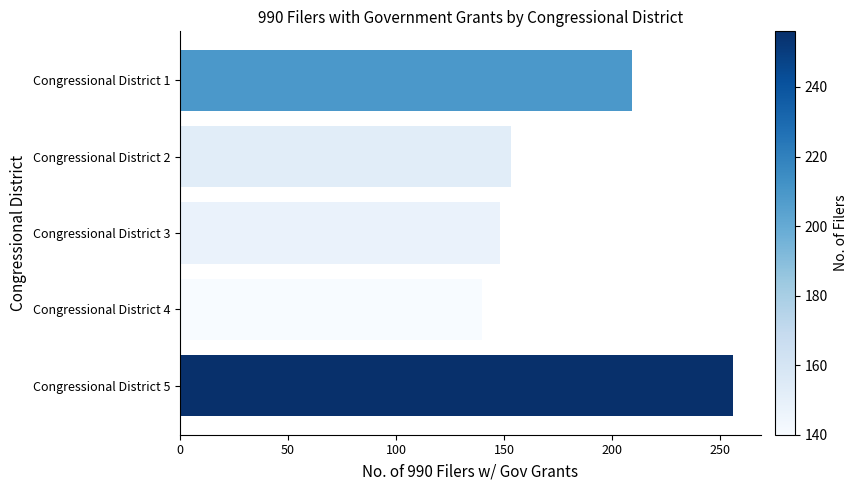

What is the difference between the second highest and minimum values?

69